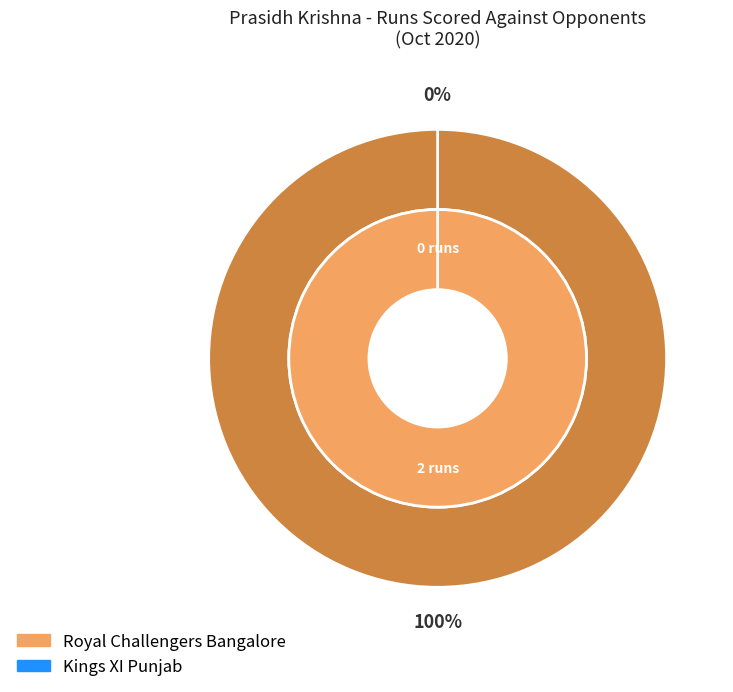

Does Kings XI Punjab account for over 50% of the chart?

No